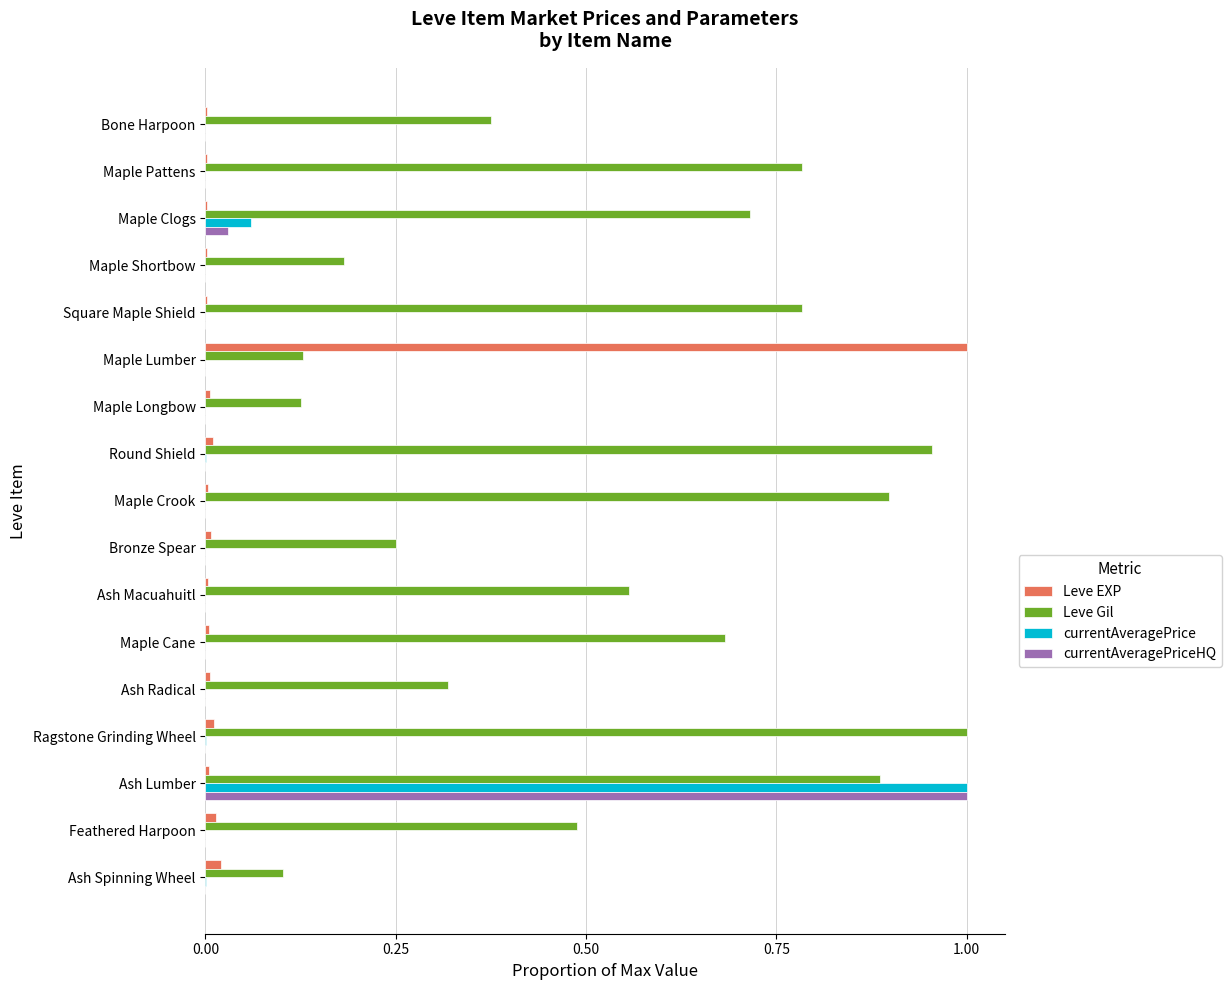

The Leve Gil series shows 0.9 at Ash Lumber. True or false?

True